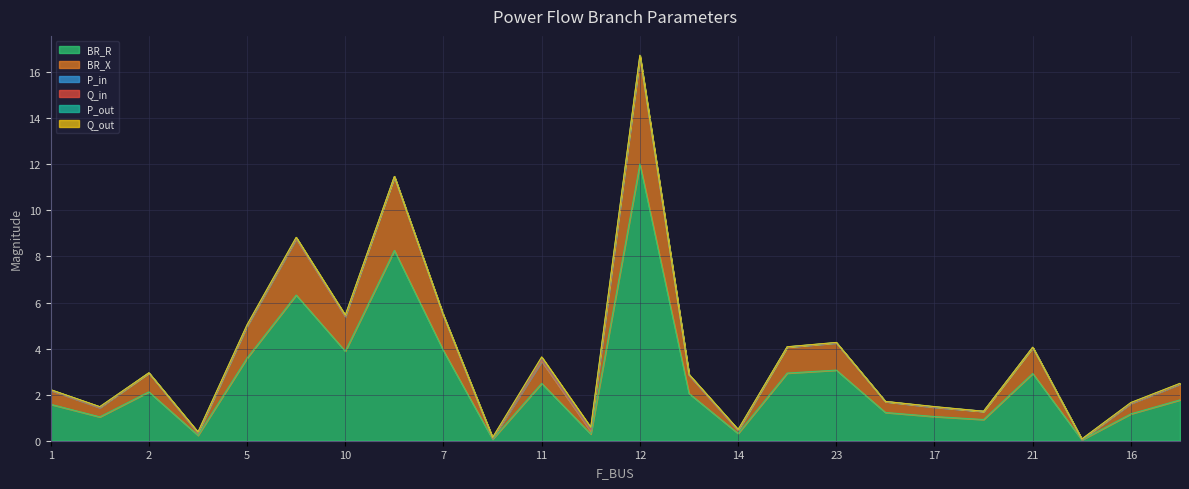

Reading left to right, extract all data points from this chart.

BR_R: 1.6	1.0	2.1	0.2	3.6	6.3	3.9	8.3	3.9	0.1	2.5	0.3	12.0	2.1	0.3	2.9	3.1	1.2	1.0	0.9	2.9	0.0	1.2	1.8
BR_X: 0.6	0.4	0.8	0.1	1.4	2.4	1.5	3.2	1.5	0.0	1.0	0.1	4.6	0.8	0.1	1.1	1.2	0.5	0.4	0.4	1.1	0.0	0.4	0.7
P_in: 0.0	-0.0	0.0	-0.0	-0.0	-0.0	-0.0	-0.0	-0.0	-0.0	0.1	0.1	0.0	0.0	0.0	0.0	-0.0	0.0	-0.0	0.0	-0.0	-0.0	0.0	0.0
Q_in: 0.0	-0.0	0.0	-0.0	-0.0	-0.0	-0.0	-0.0	-0.0	-0.0	0.0	0.0	0.0	0.0	0.0	0.0	-0.0	0.0	-0.0	0.0	-0.0	-0.0	0.0	0.0
P_out: -0.0	0.0	-0.0	0.0	0.0	0.0	0.0	0.0	0.0	0.0	-0.1	-0.1	-0.0	-0.0	-0.0	-0.0	0.0	-0.0	0.0	-0.0	0.0	0.0	-0.0	-0.0
Q_out: -0.0	0.0	-0.0	0.0	0.0	0.0	0.0	0.0	0.0	0.0	-0.0	-0.0	-0.0	-0.0	-0.0	-0.0	0.0	-0.0	0.0	-0.0	0.0	0.0	-0.0	-0.0